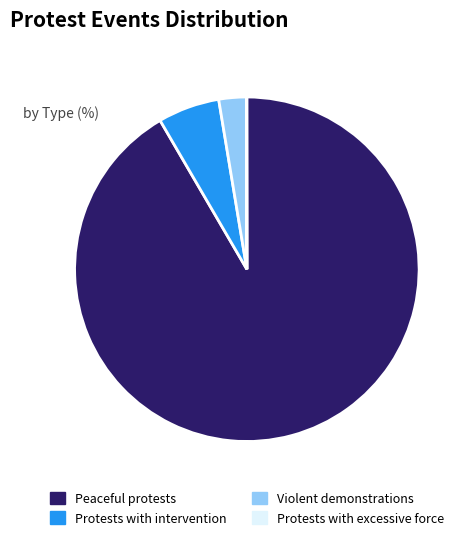

True or false: Violent demonstrations accounts for 3% of the total.

True